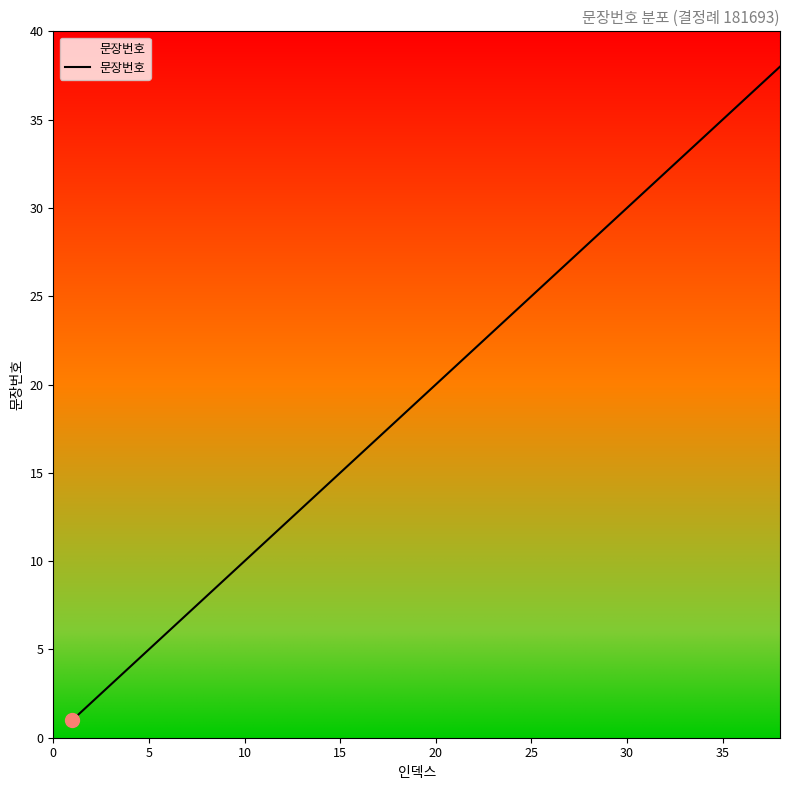

What is the maximum value shown in the chart?

38